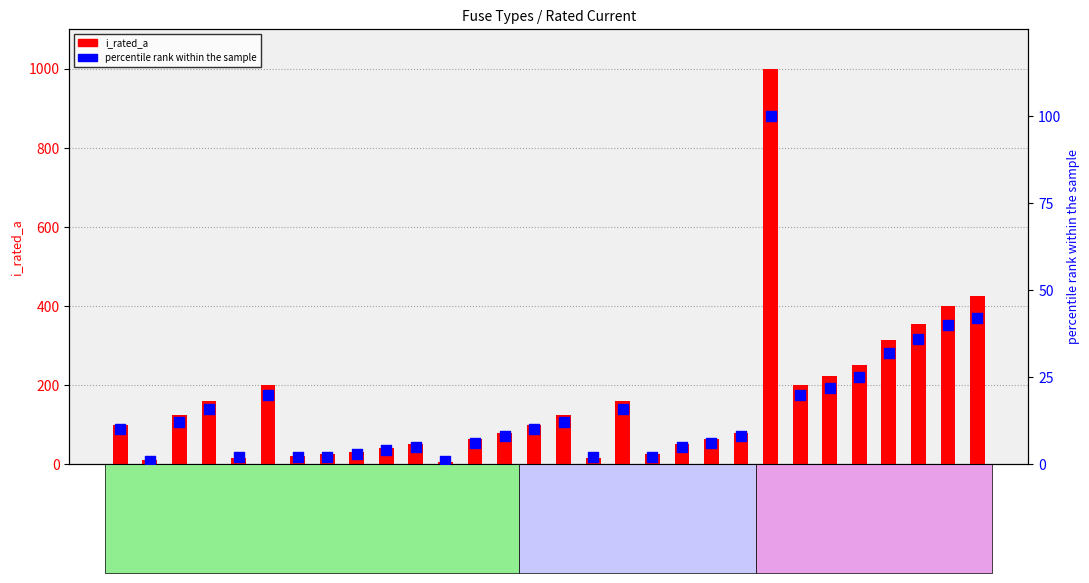

Is the value of i_rated_a at HV 160A greater than the value of percentile rank within the sample at HV 10A?

Yes